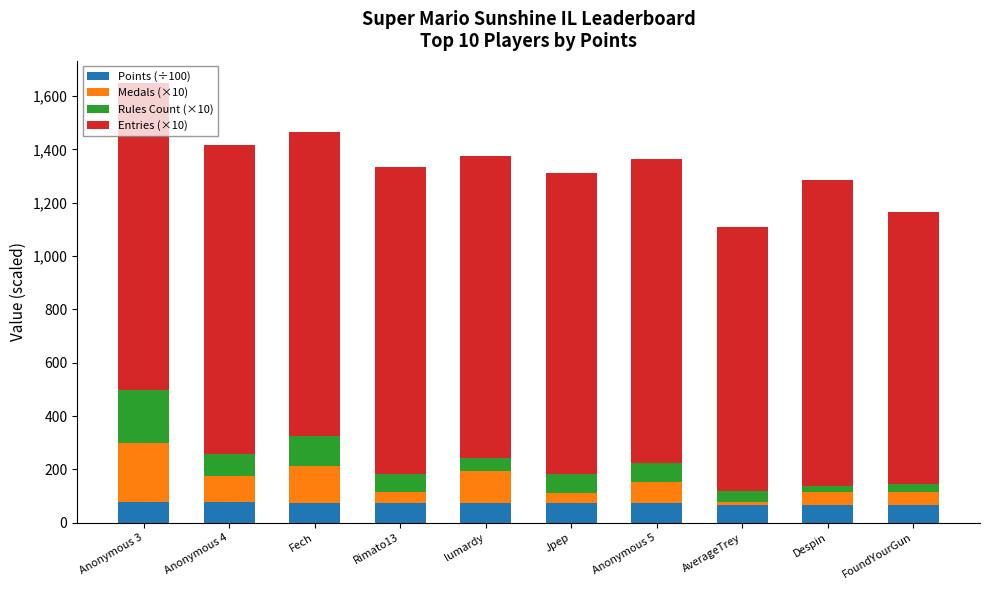

Are the bars horizontal?

No